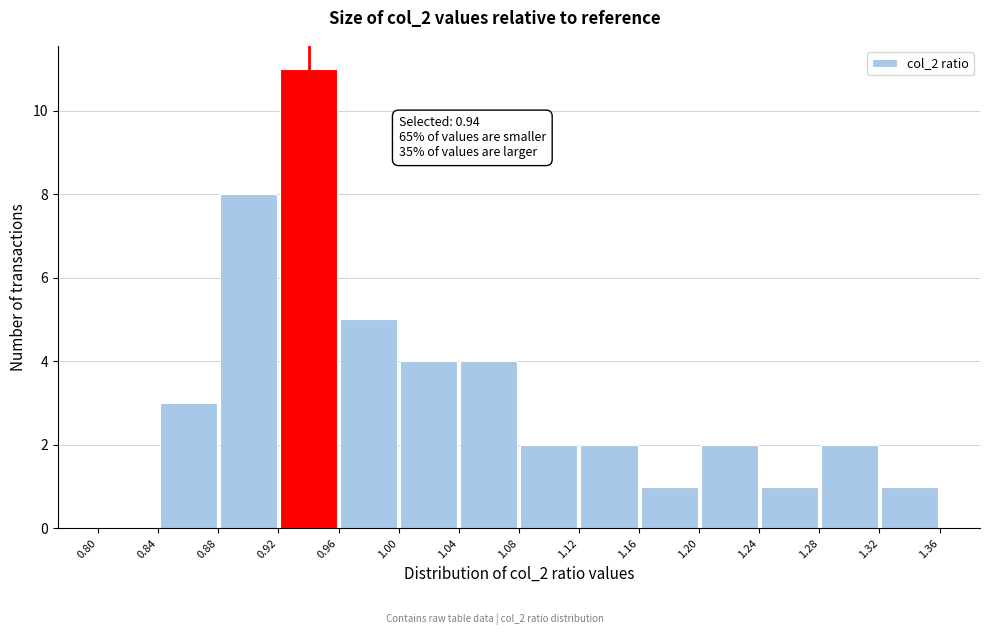

Which range on the x-axis has the tallest bar?

0.92 to 0.96